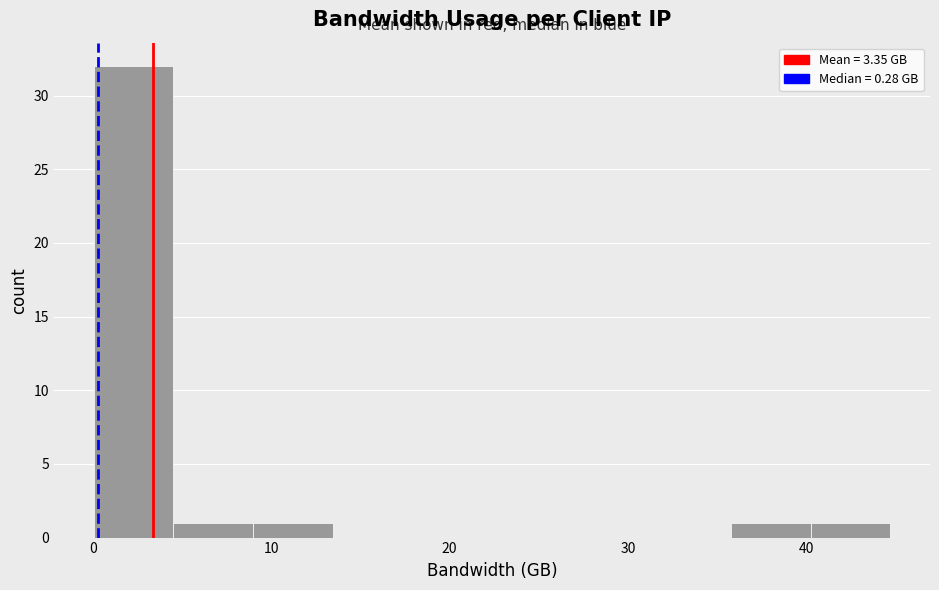

Which range on the x-axis has the tallest bar?

0 to 5